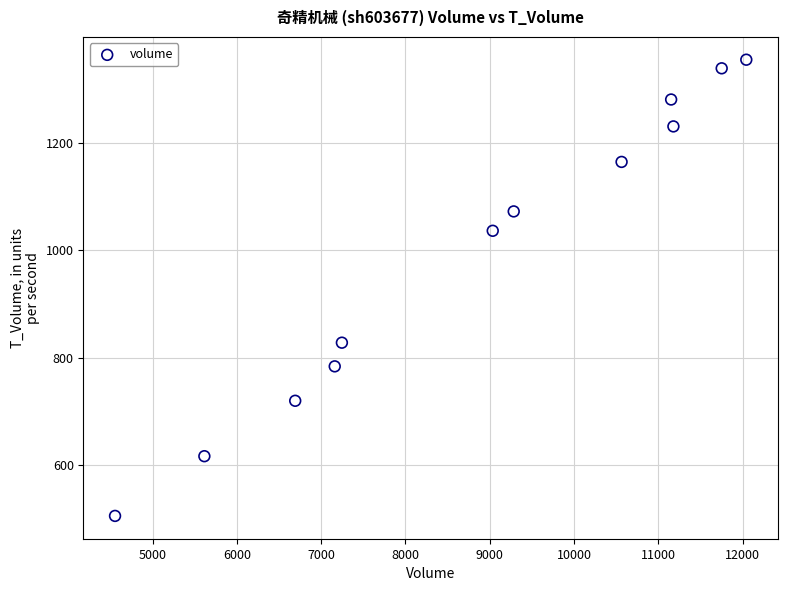

What is the range of Y values (max minus min)?

848